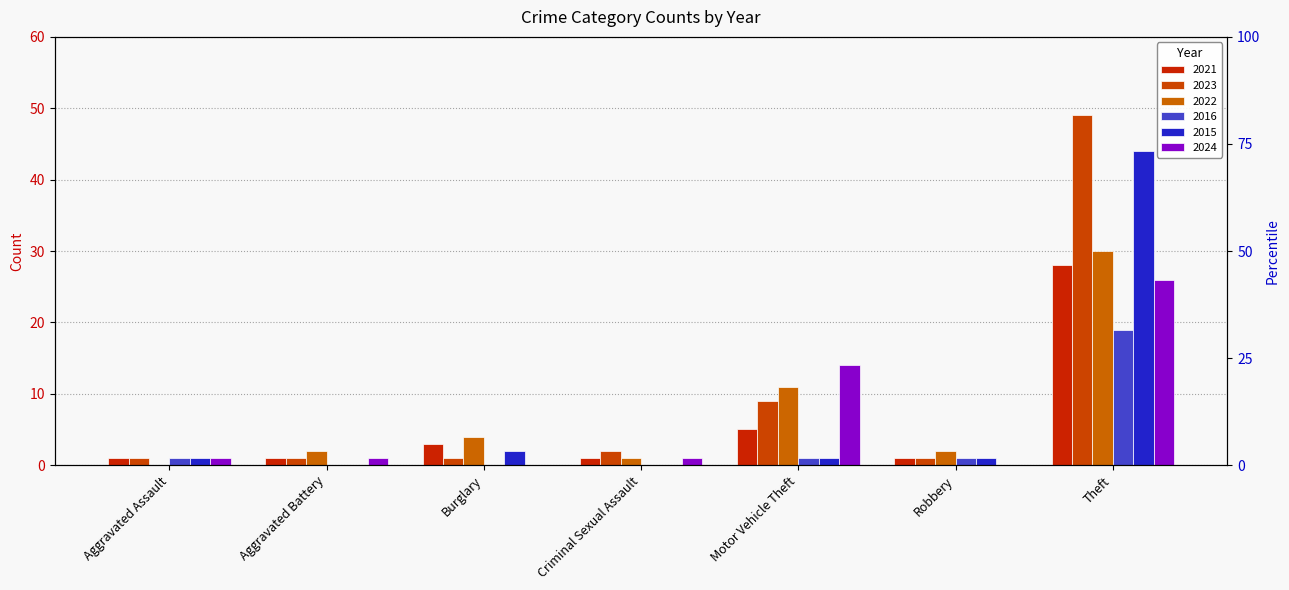

Between Aggravated Assault and Burglary, which is larger?

Burglary